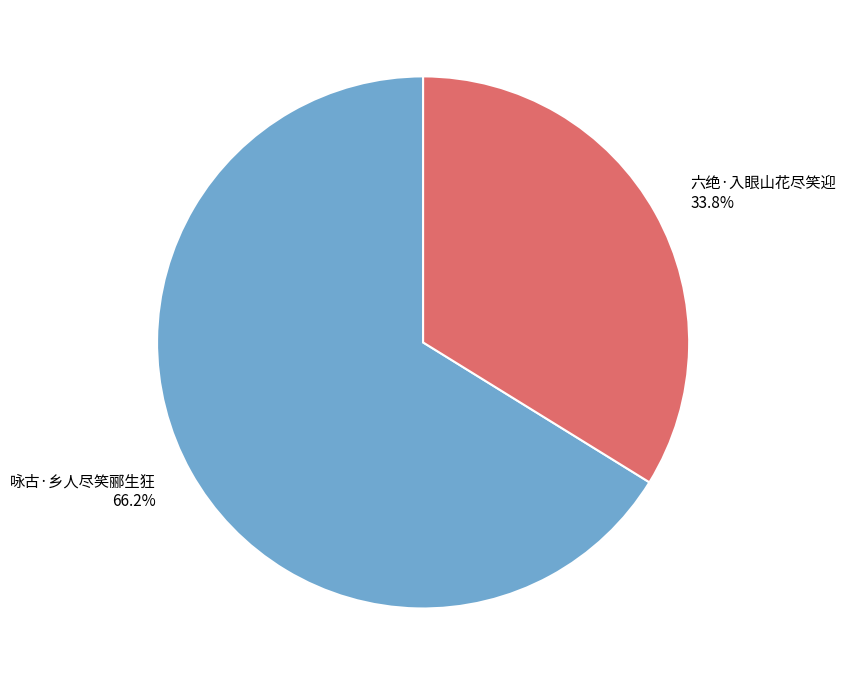

To the nearest percent, what is the combined percentage of 六绝·入眼山花尽笑迎 and 咏古·乡人尽笑郦生狂?

100%